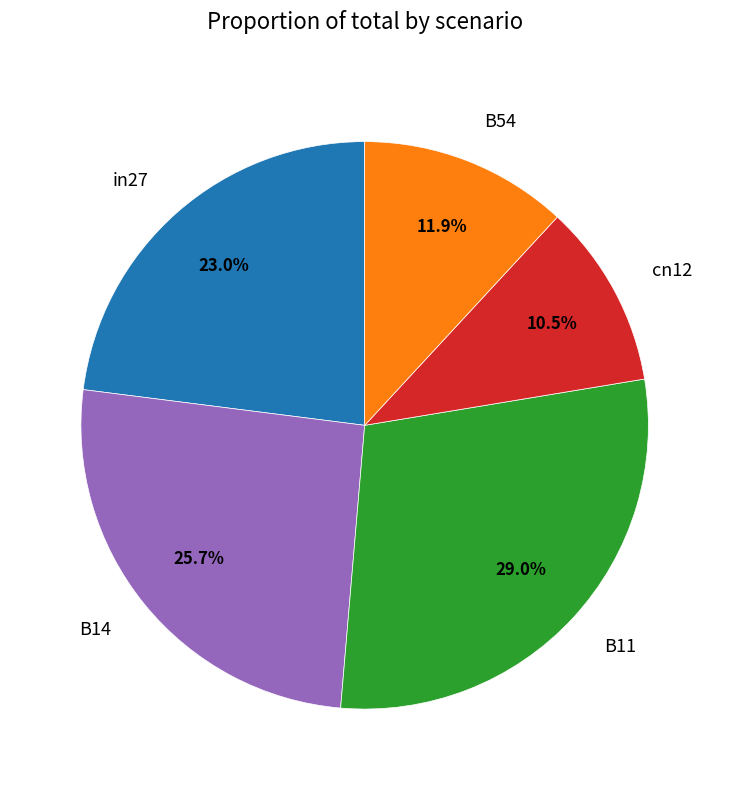

True or false: B54 accounts for 12% of the total.

True